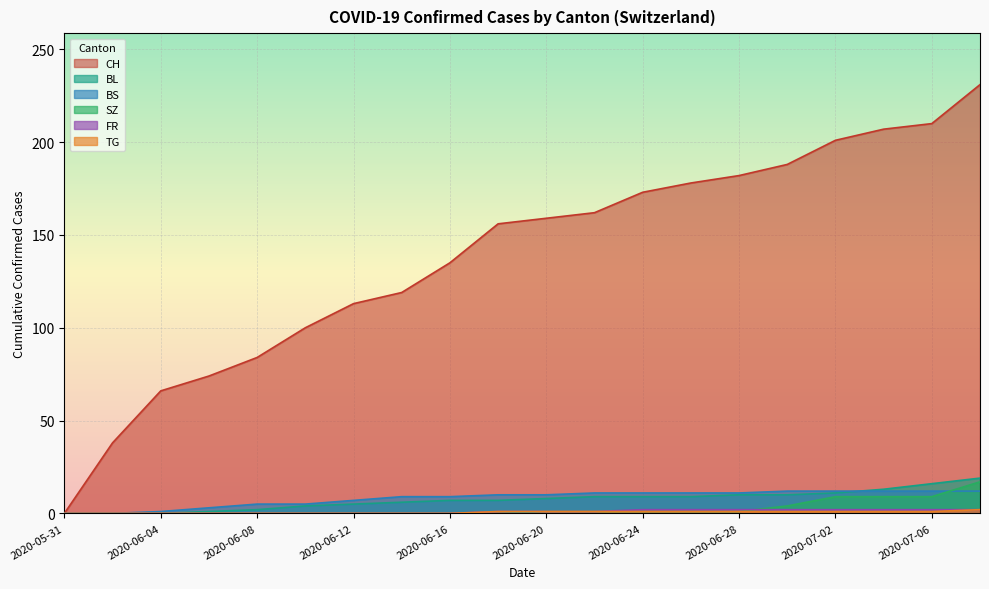

At 2020-07-06, list the series in order from smallest to largest.

TG, FR, SZ, BS, BL, CH